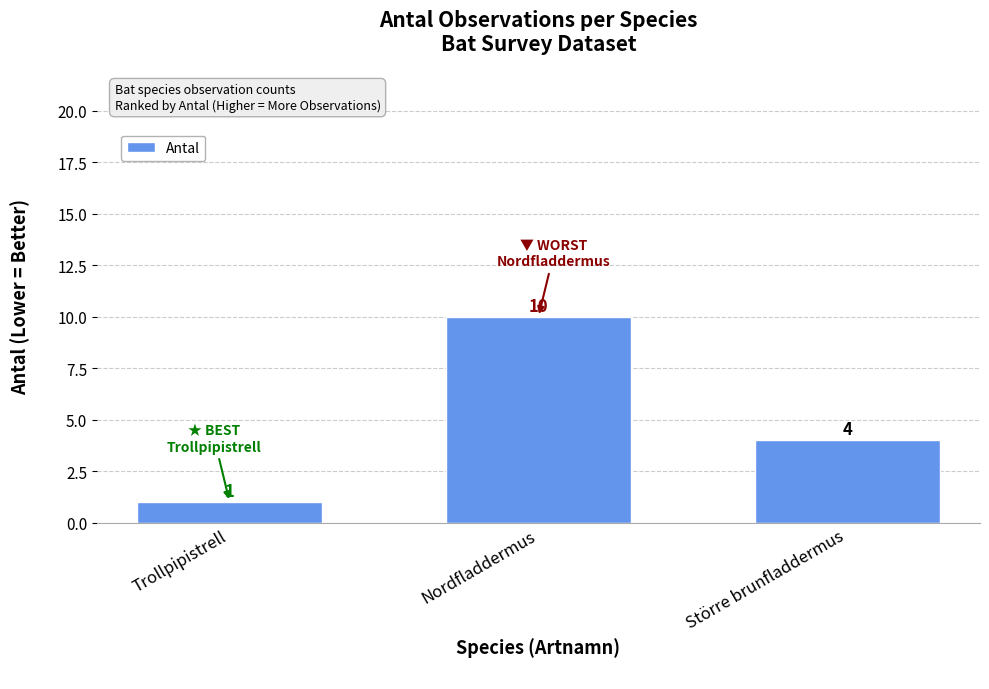

What is the maximum value shown in the chart?

10